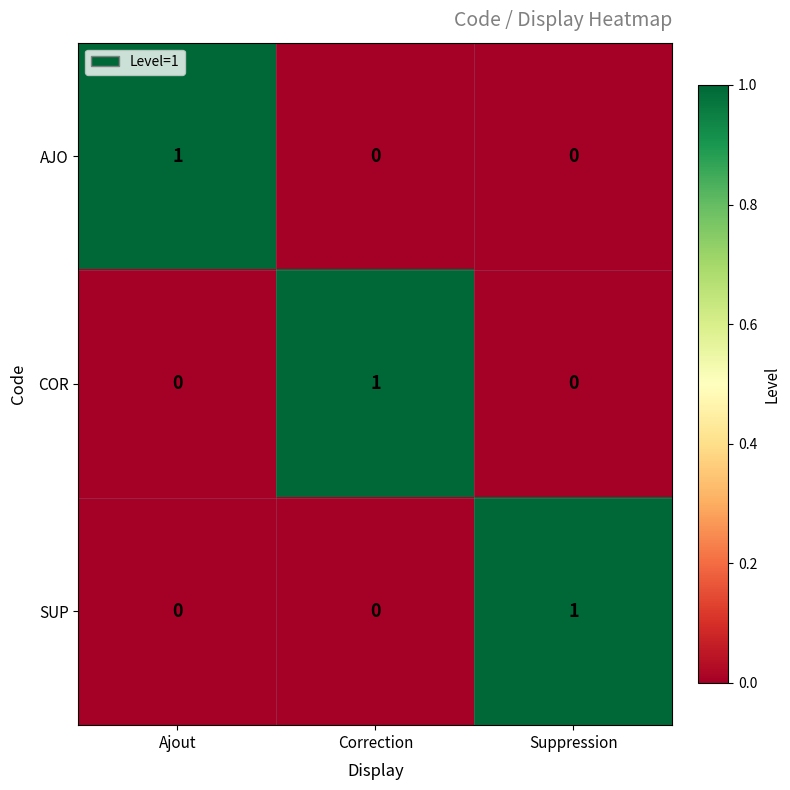

At which label does AJO reach its peak?

Ajout